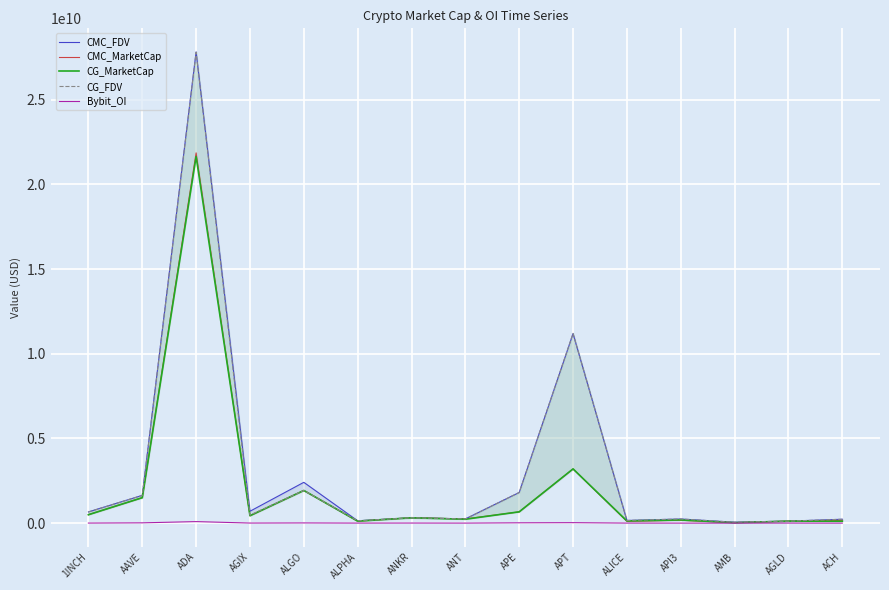

Where is CG_FDV nearest to the value 13931432203?

APT